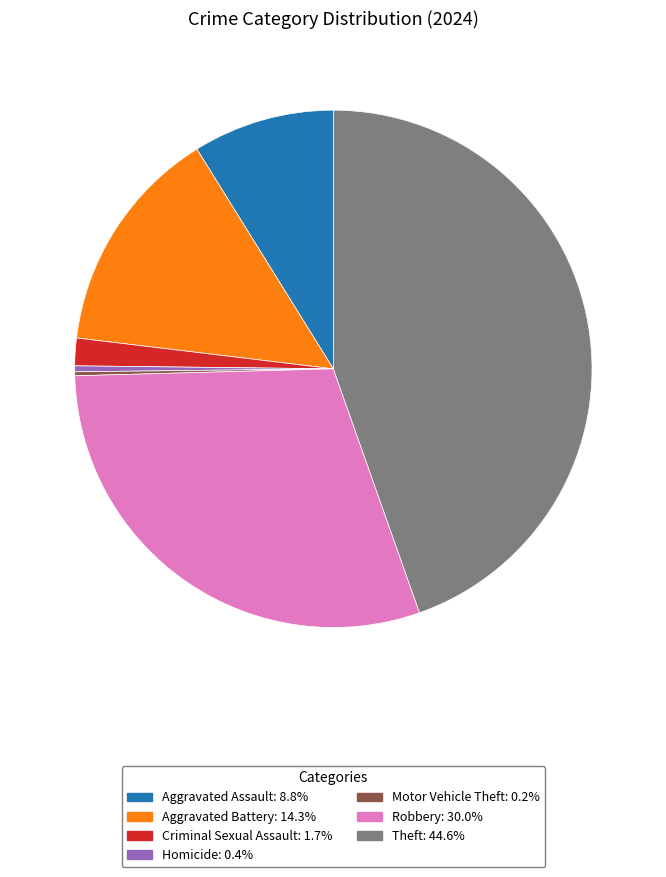

Does any single category account for the majority?

No